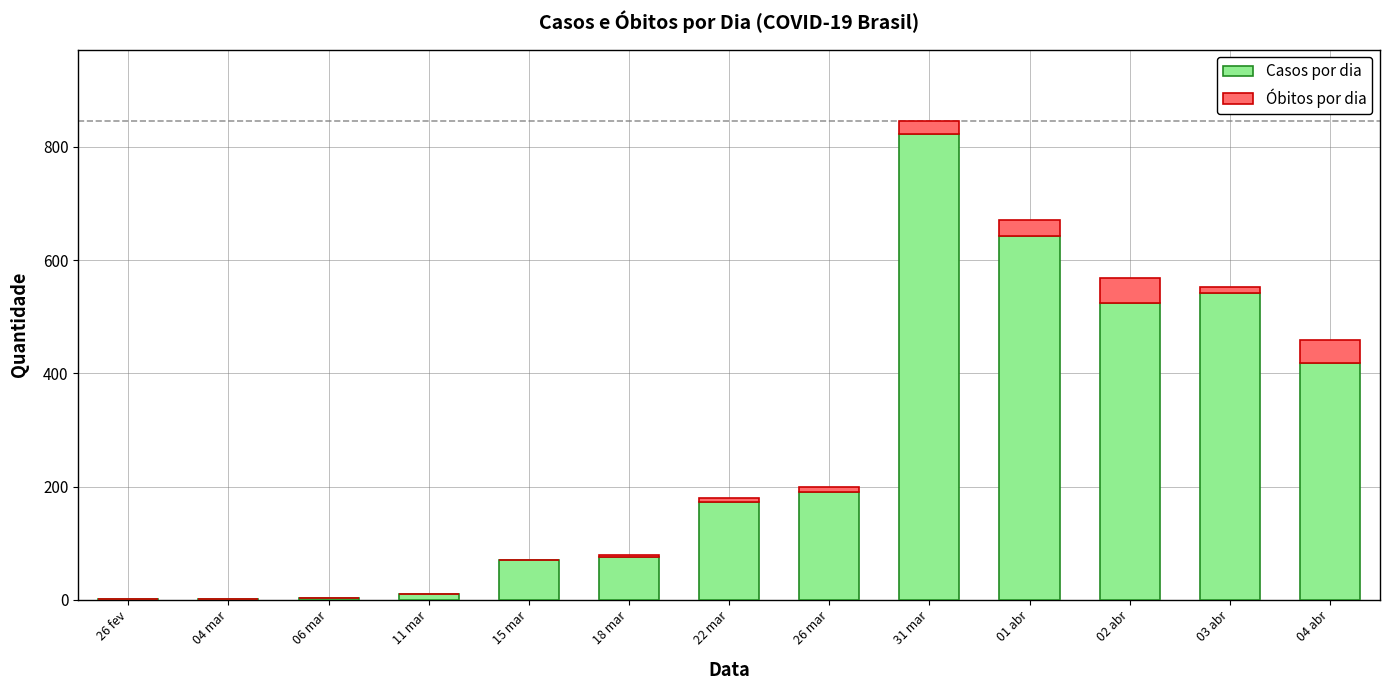

At which label does Casos por dia reach its peak?

31 mar